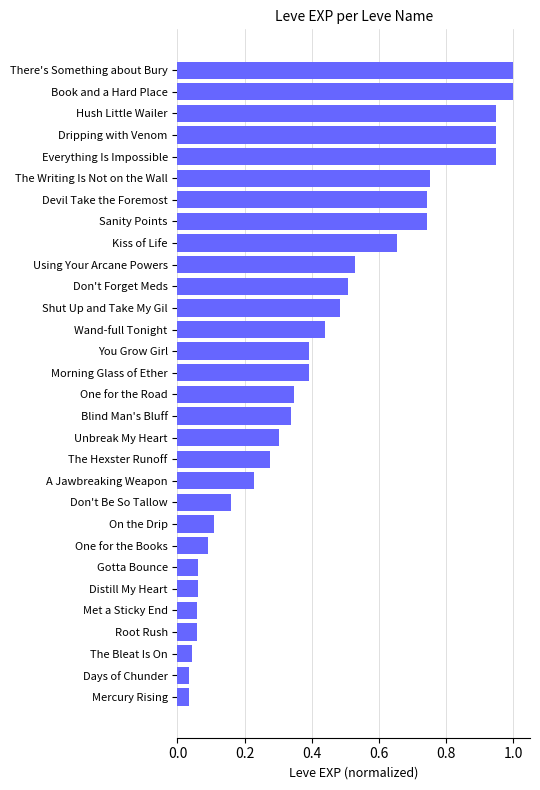

What is the change in value from Mercury Rising to Book and a Hard Place?

+1.0